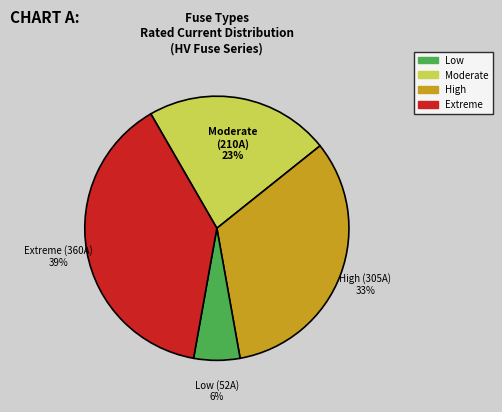

To the nearest percent, what is the average slice percentage?

25%